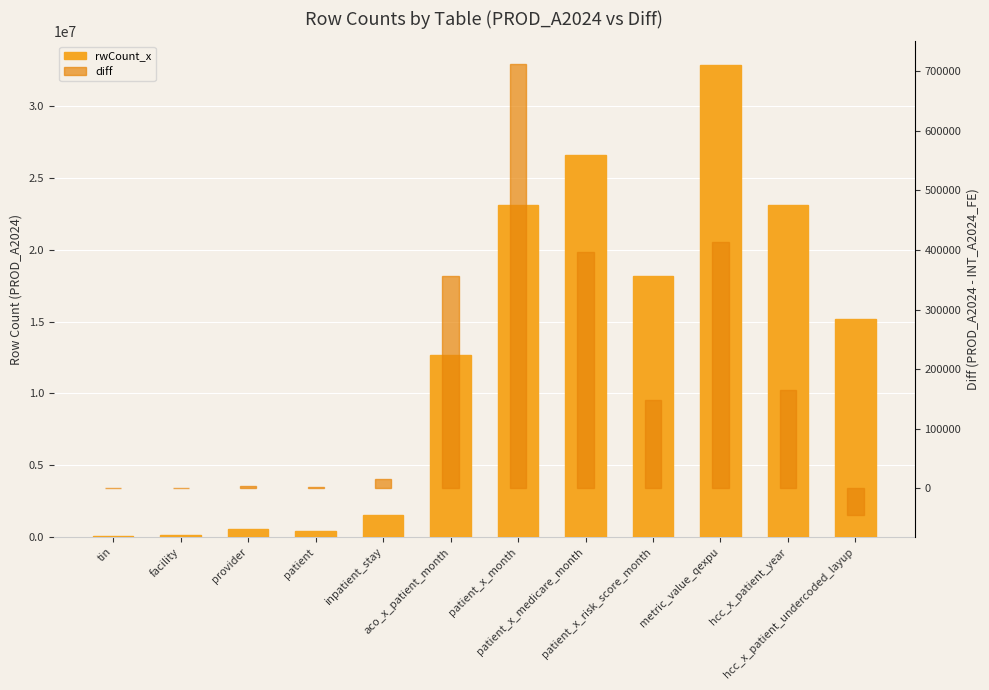

What is the maximum value for rwCount_x?

32863940